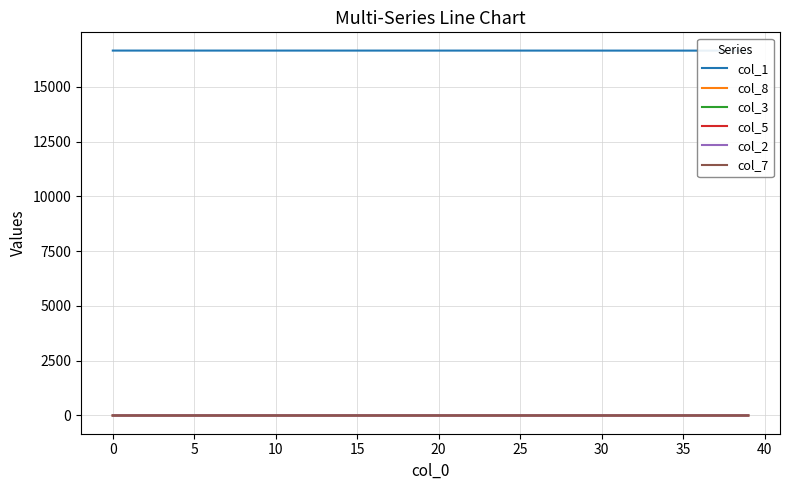

What is the value of the col_3 point at the 39th from the left?

0.4